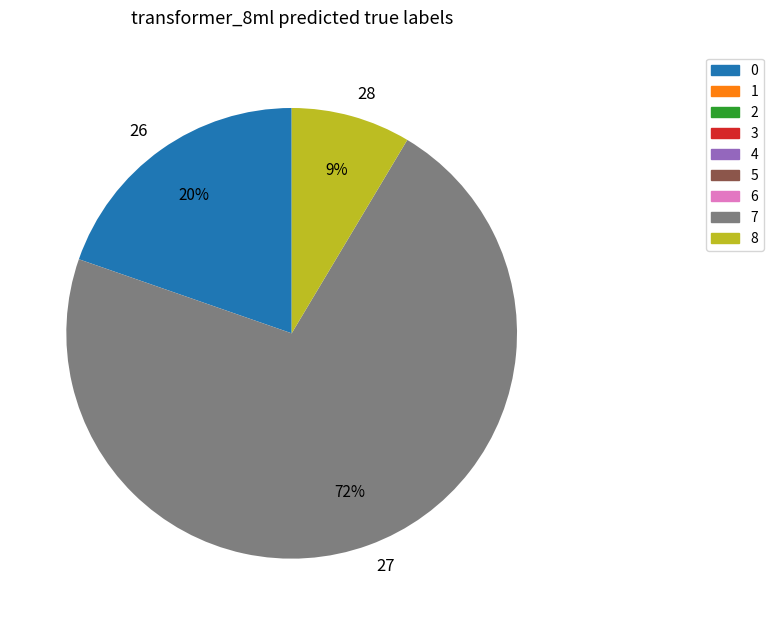

Which category has the biggest portion of the pie?

27